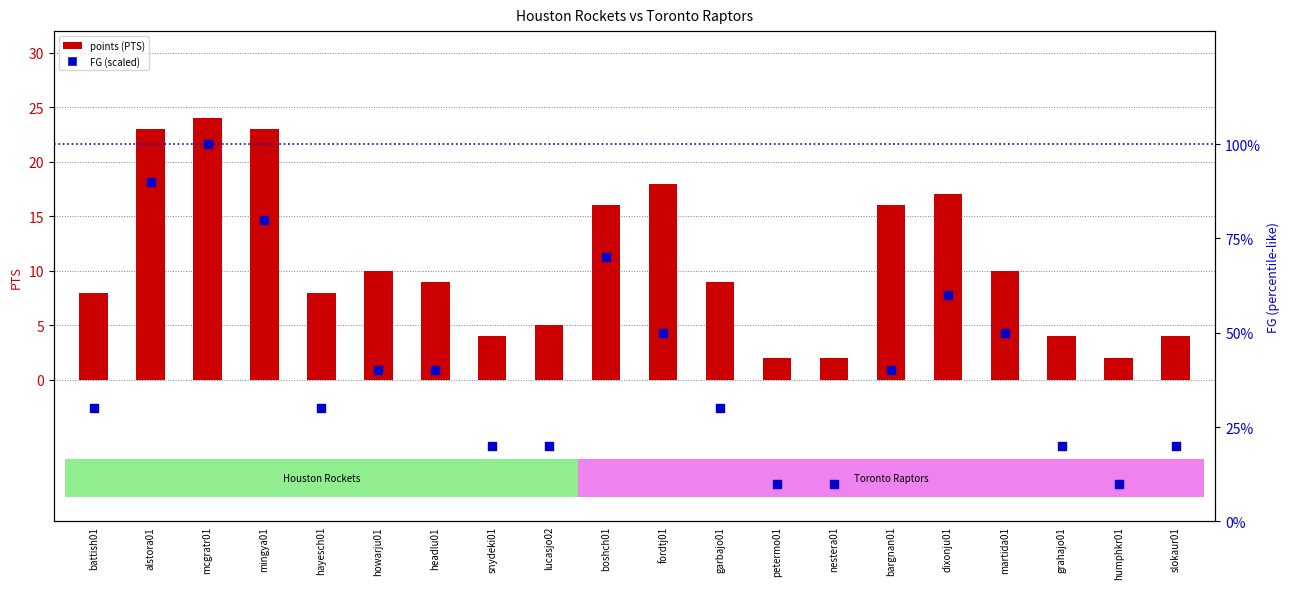

Which series has the largest total across all categories?

FG (scaled %)